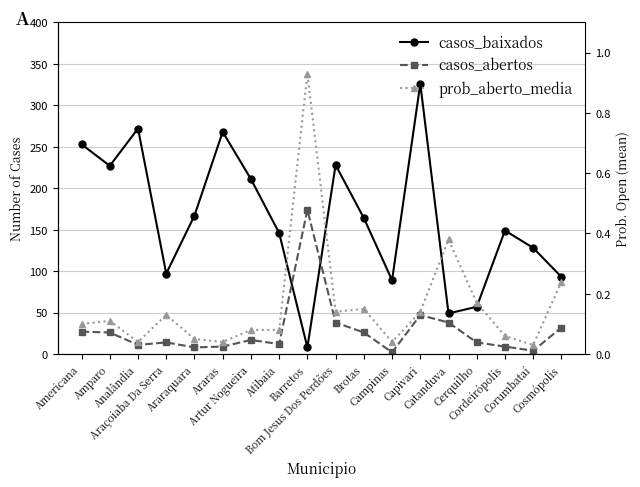

What is the label of the 17th point from the right?

Amparo